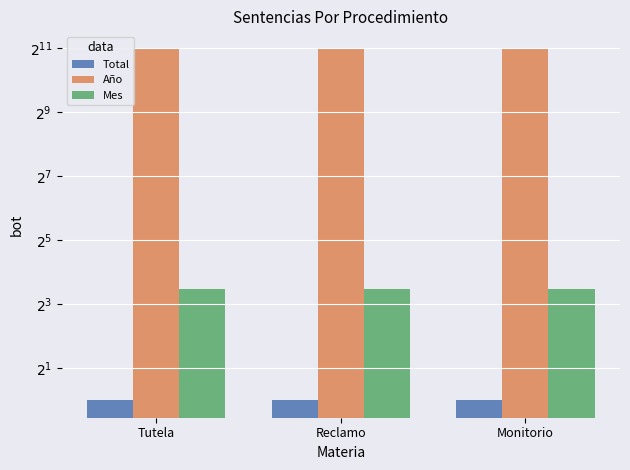

What are all the series names shown in the legend?

Total, Año, Mes